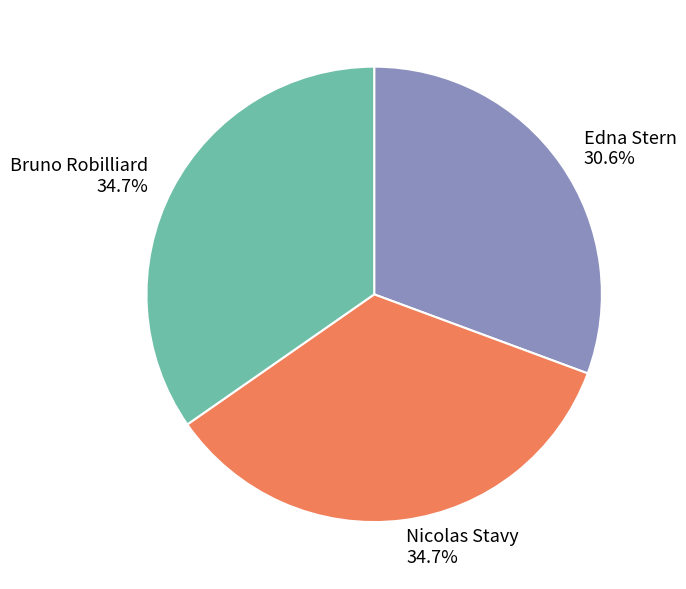

Count the number of slices in the pie.

3